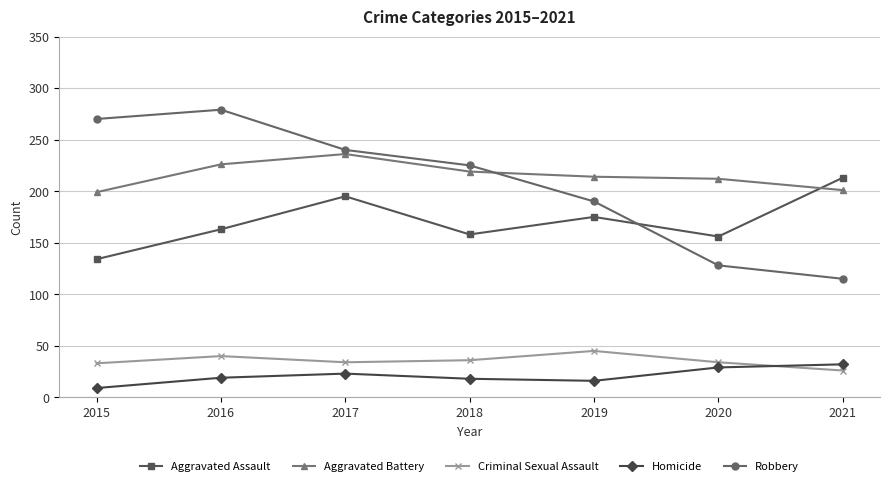

What is the minimum value shown in the chart?

9